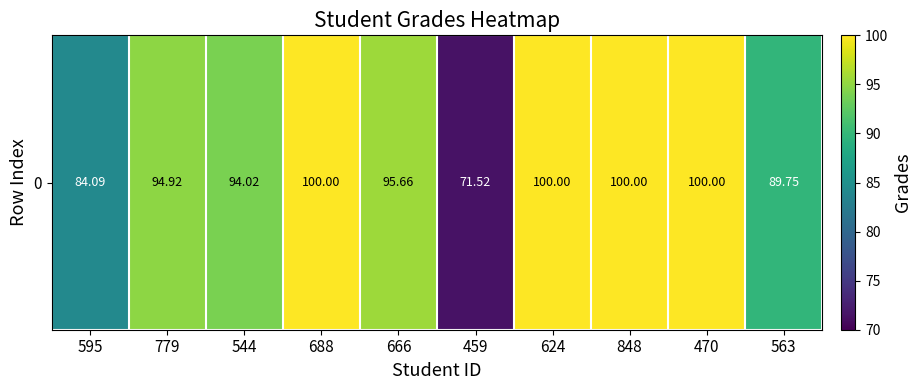

True or false: the data shows 94.0 at 544.

True